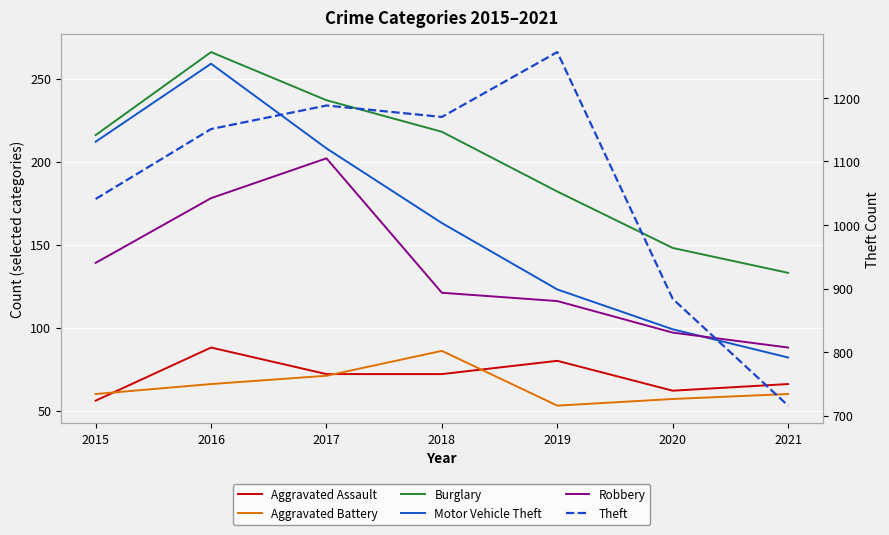

In Aggravated Assault, how many points are lower than both neighbors (excluding endpoints)?

1